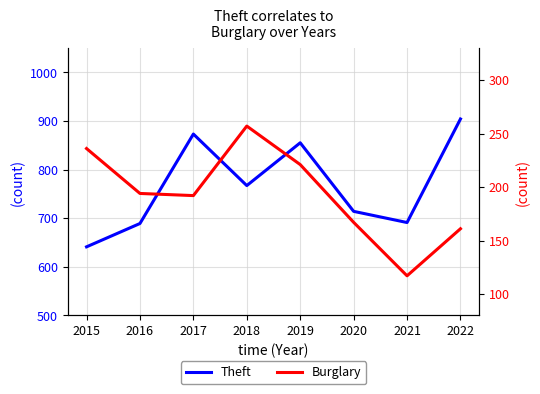

What is the sum of all Theft values?

6134